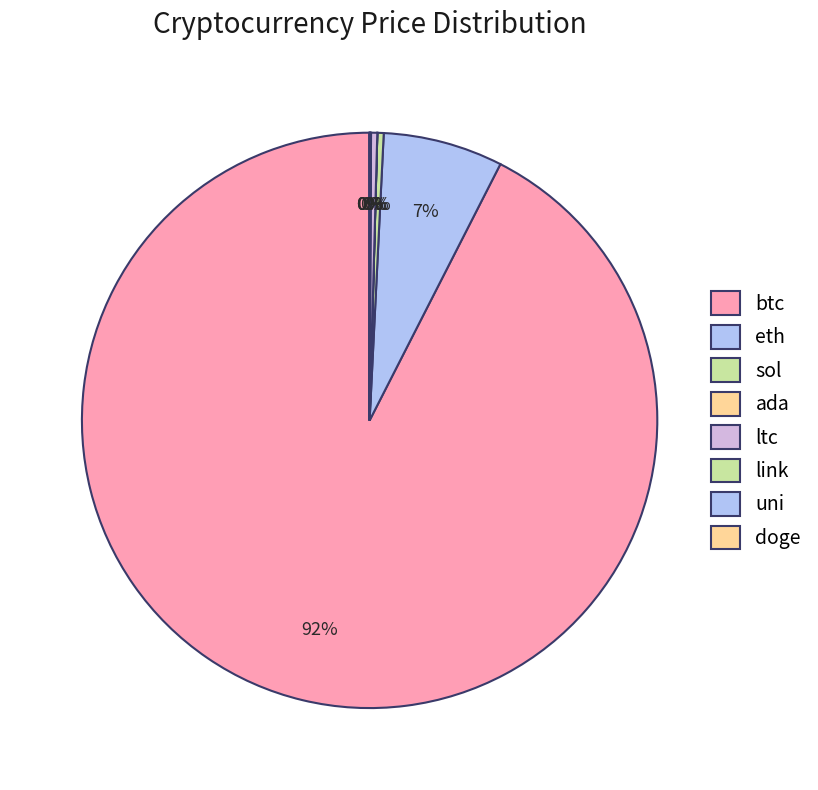

True or false: sol accounts for 0% of the total.

True